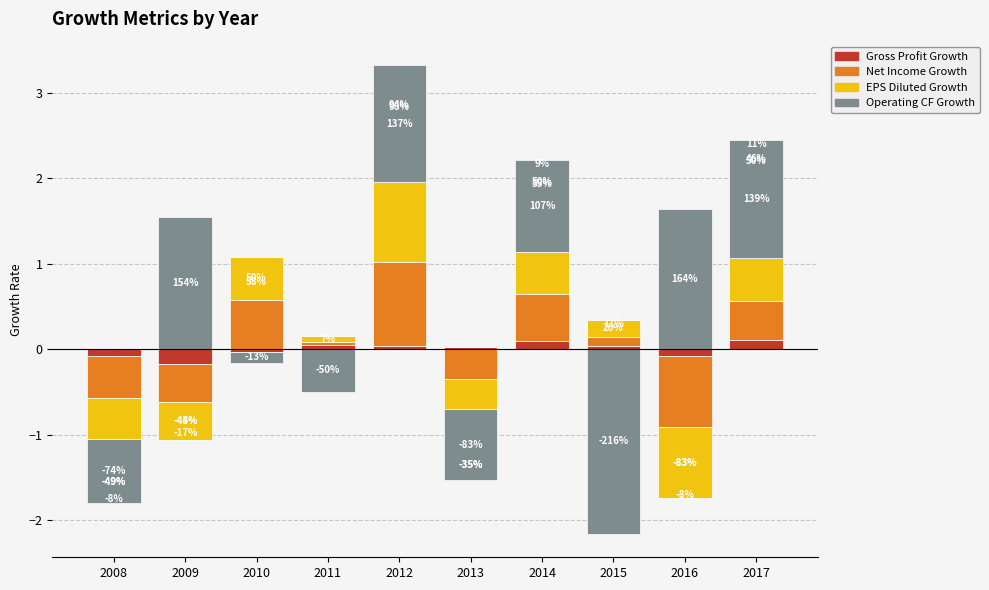

Which has a higher value, 2012 or 2014?

2014